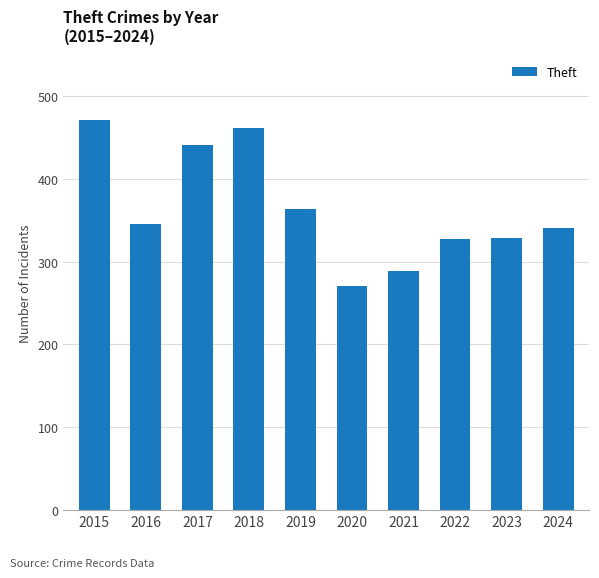

What is the minimum value shown in the chart?

270